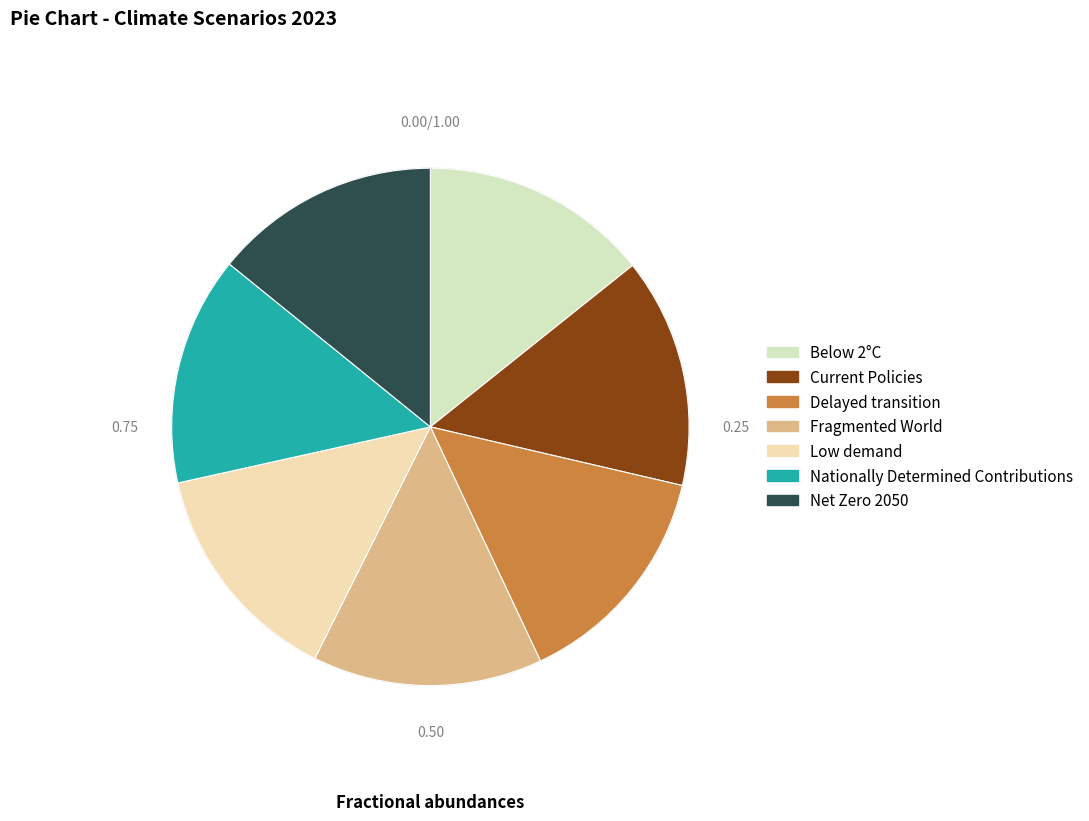

The Nationally Determined Contributions slice represents 5% of the pie. True or false?

False